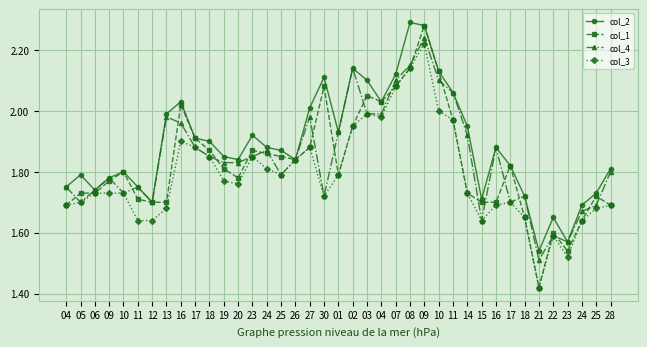

True or false: col_4 has more than 1 points higher than both neighbors.

True